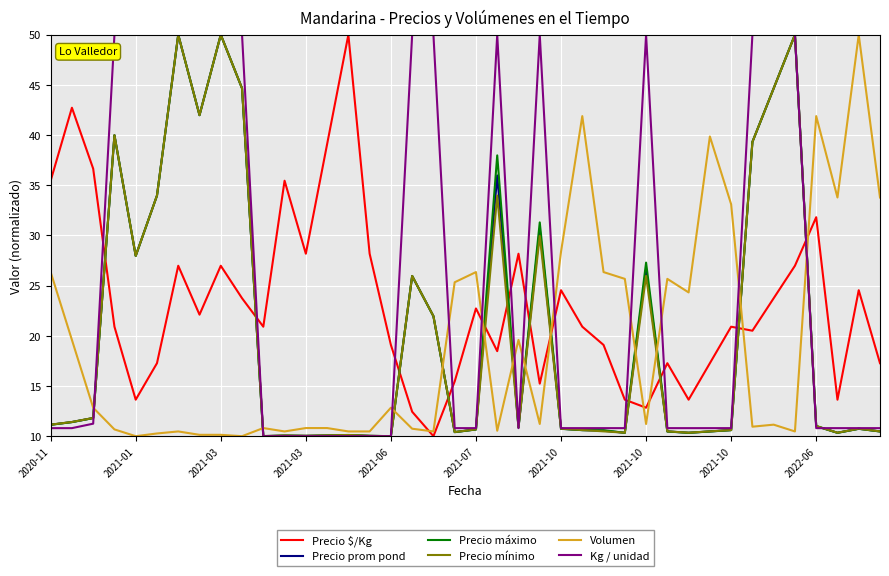

How many times do Precio prom pond and Precio $/Kg cross each other?

12